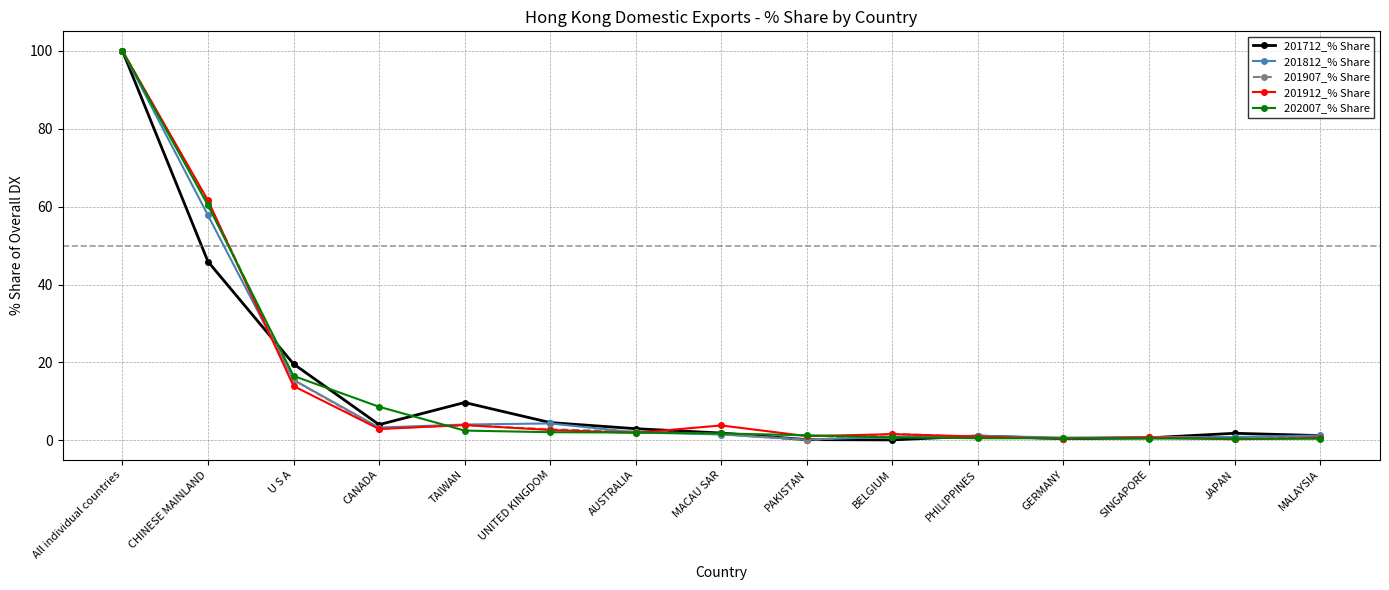

What is the difference between the highest and lowest values at CANADA?

5.7